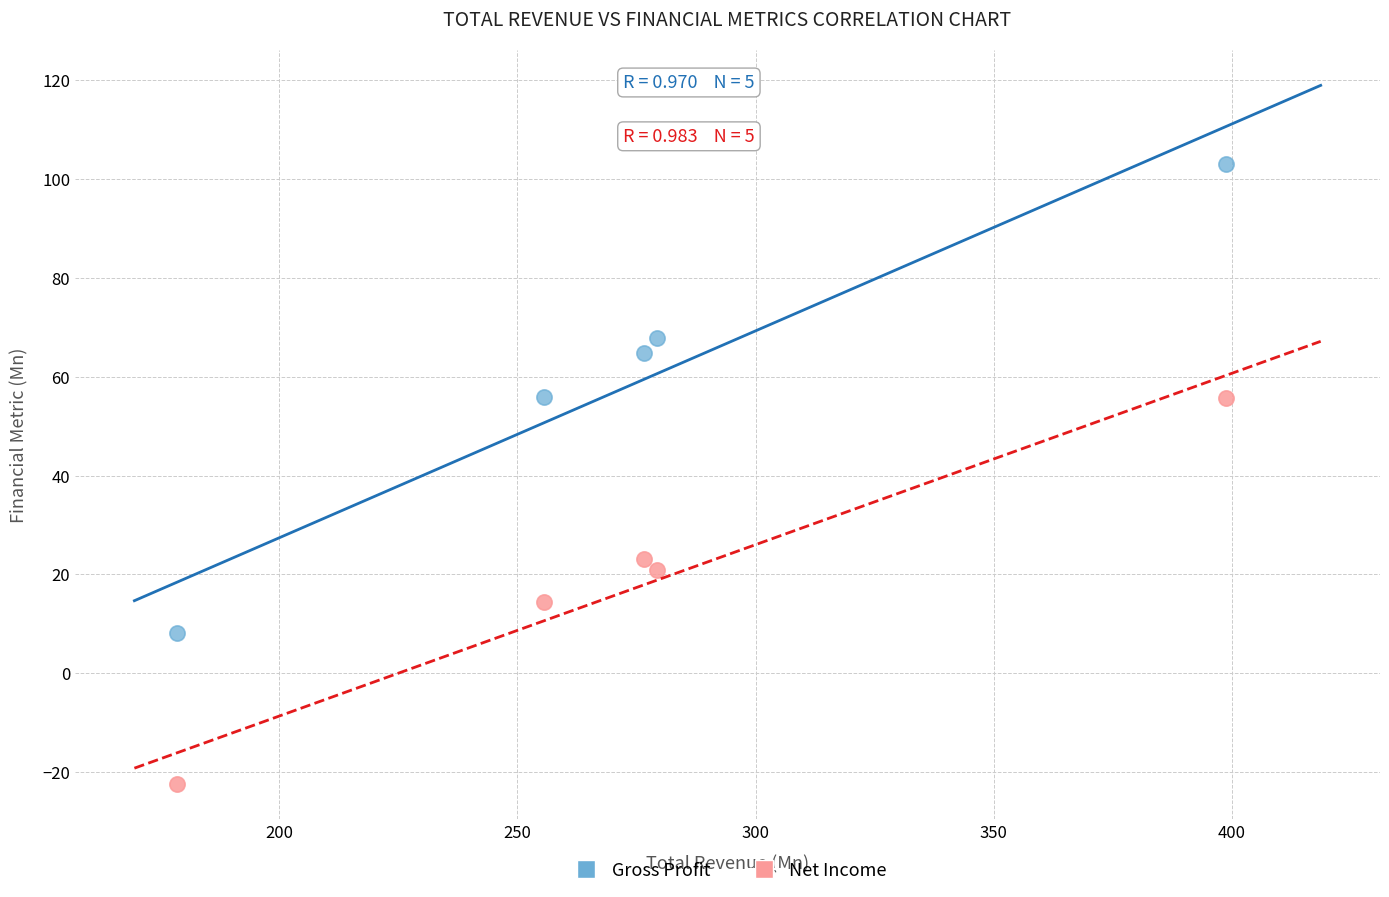

What are all the series names shown in the legend?

Gross Profit, Net Income